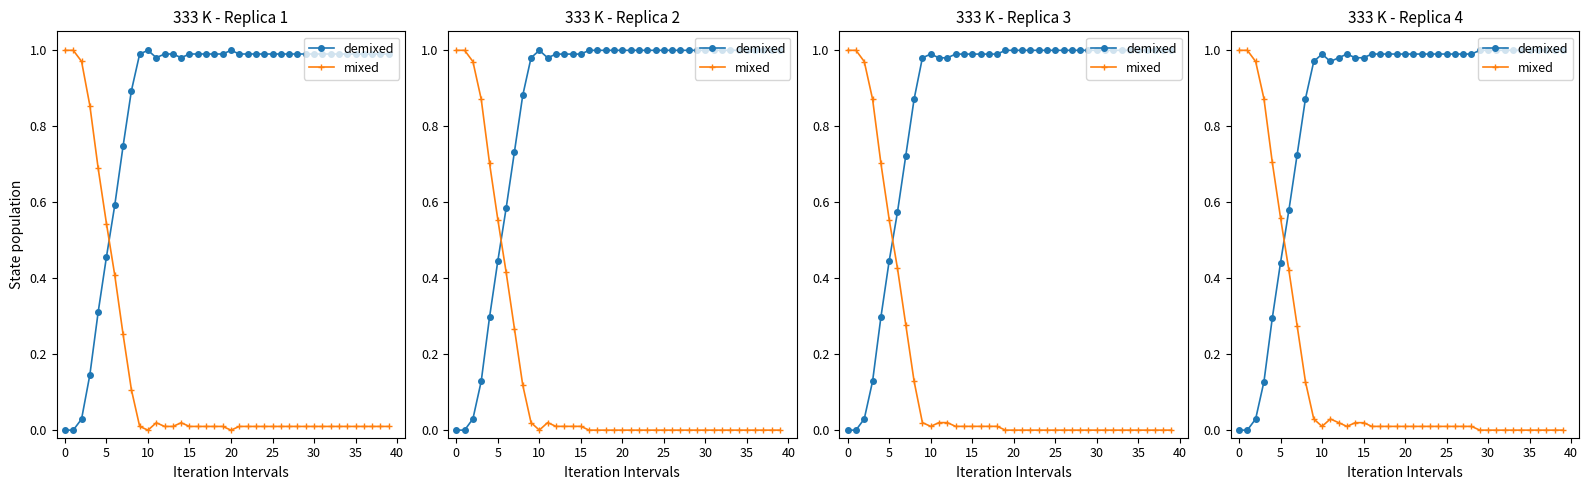

At 24, list the series in order from smallest to largest.

mixed, demixed